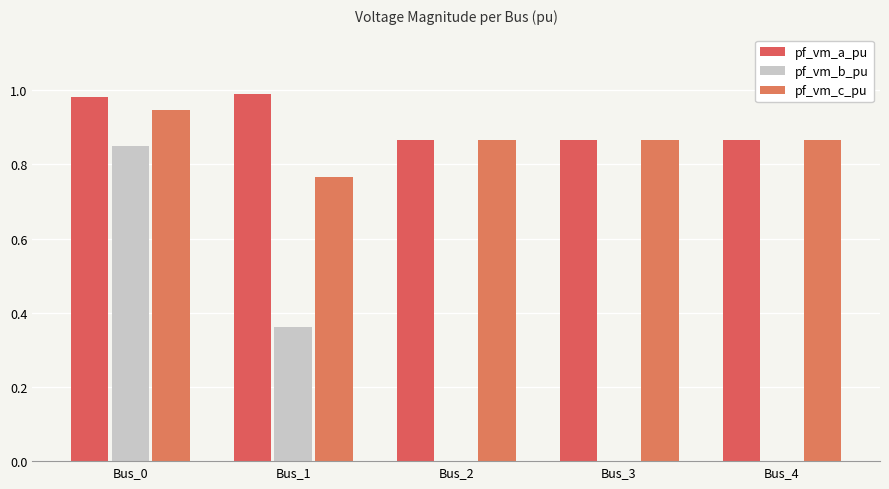

What is the value of the pf_vm_a_pu bar at the 4th from the left?

0.9